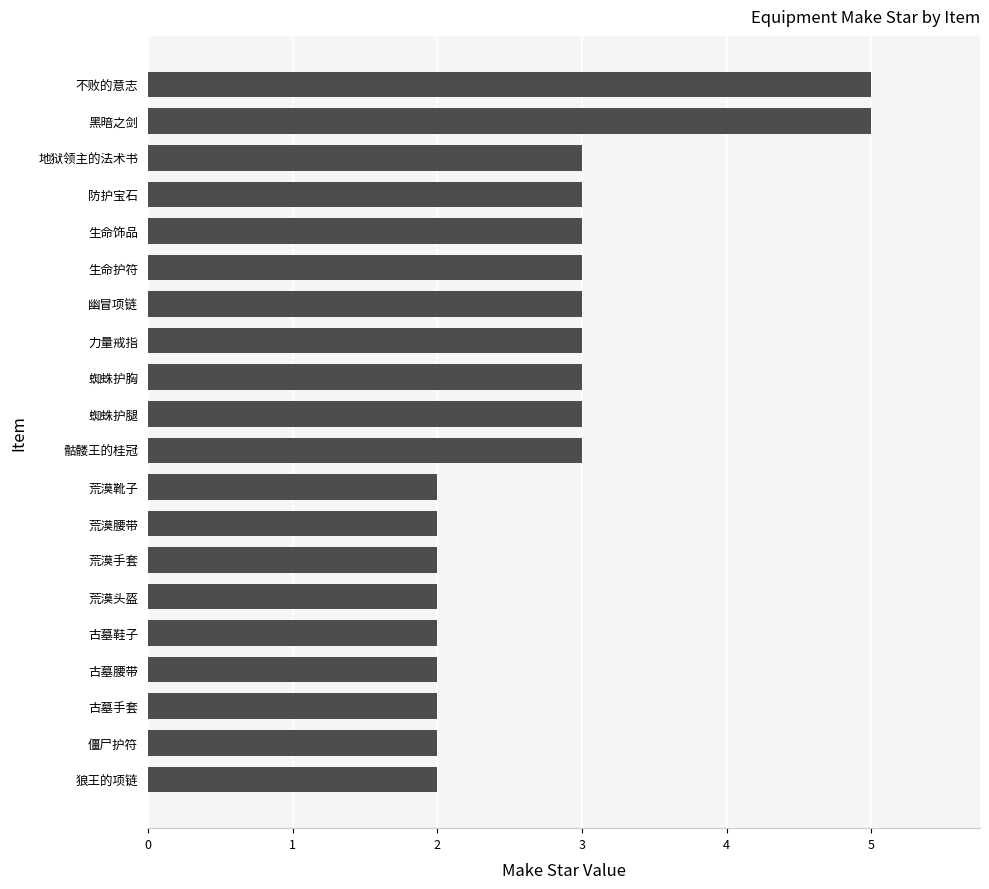

Is it true that the value at 不败的意志 is 7?

False